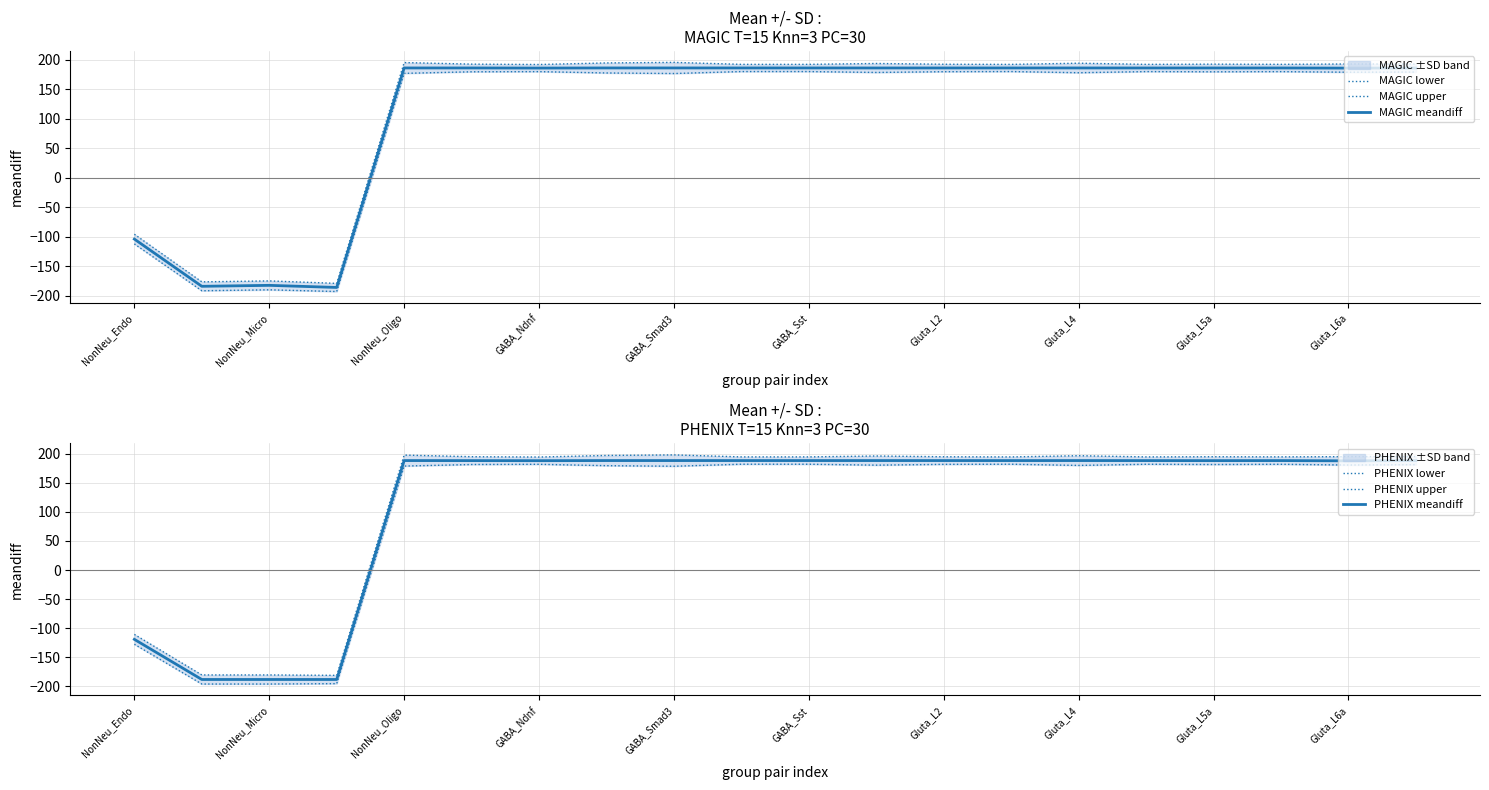

At which label is MAGIC meandiff closest to 0?

NonNeu_Endo